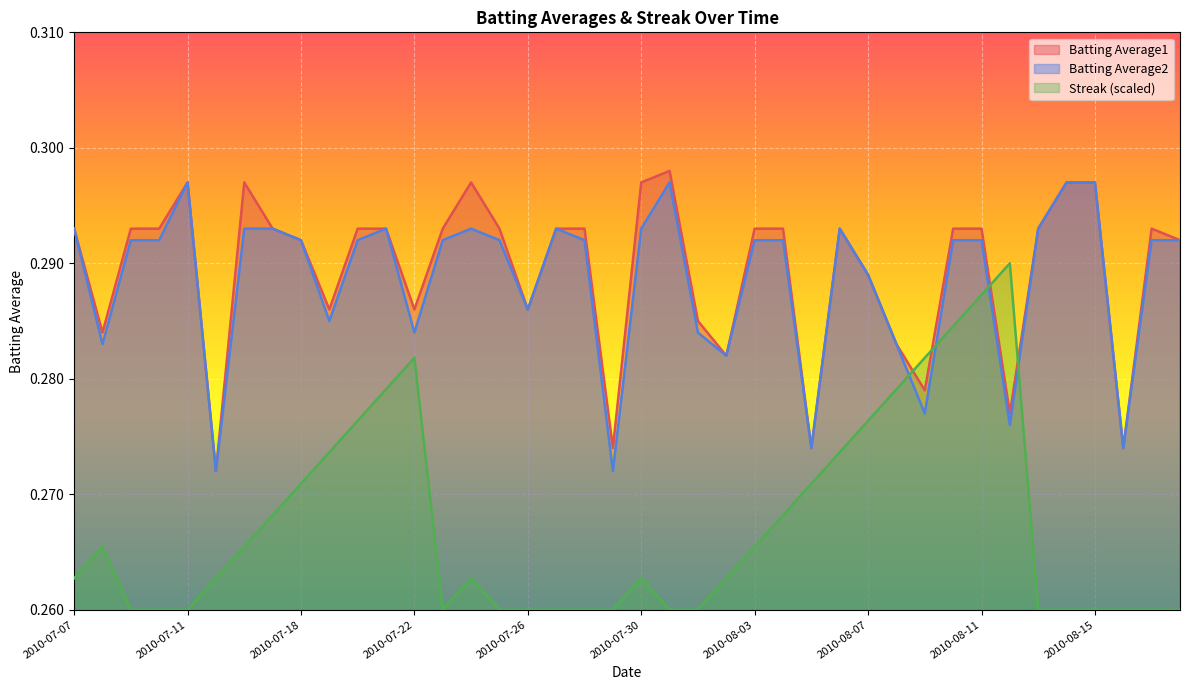

What is the total value across all series at 2010-08-15?

0.9